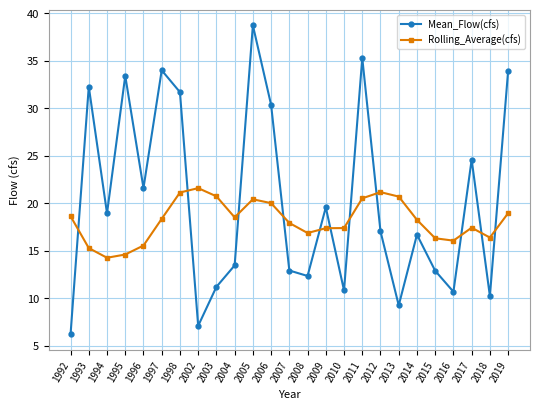

What is the sum of all Mean_Flow(cfs) values?

505.0